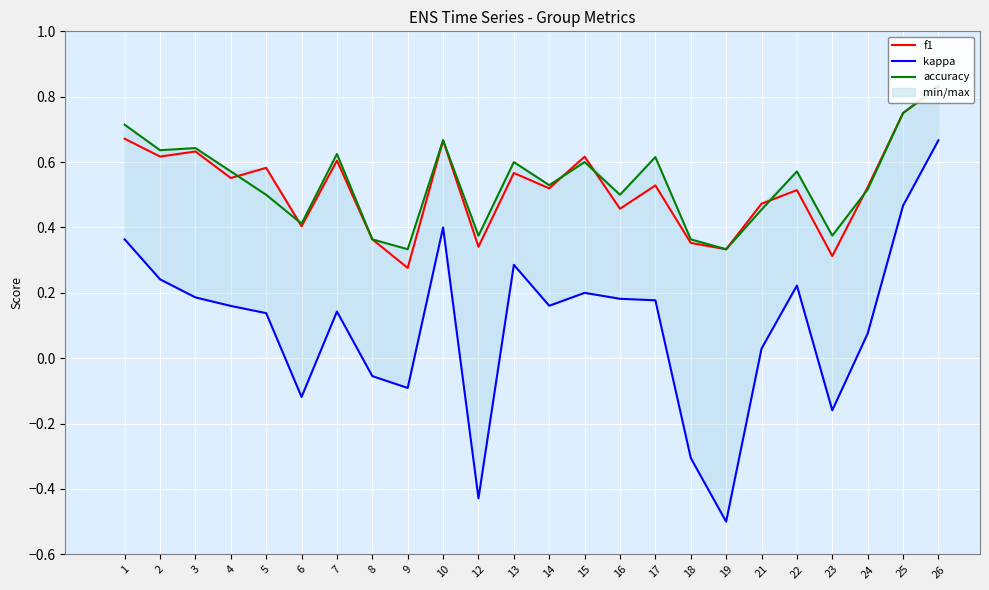

What are all the series names shown in the legend?

f1, kappa, accuracy